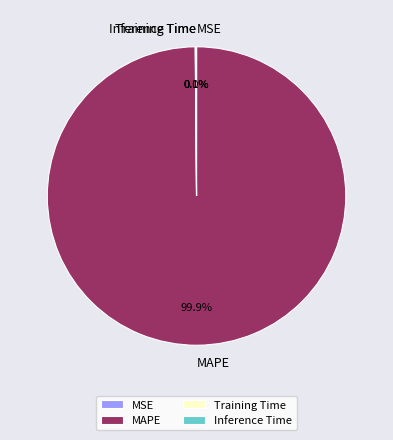

Which category has the biggest portion of the pie?

MAPE